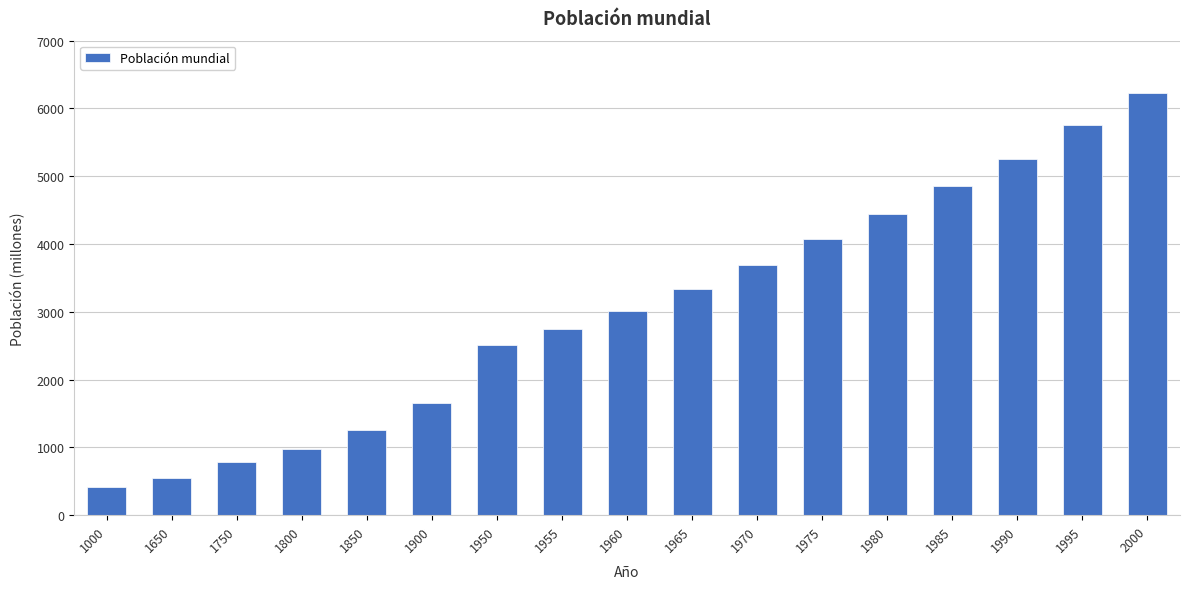

Rank the categories by value from lowest to highest.

1000, 1650, 1750, 1800, 1850, 1900, 1950, 1955, 1960, 1965, 1970, 1975, 1980, 1985, 1990, 1995, 2000